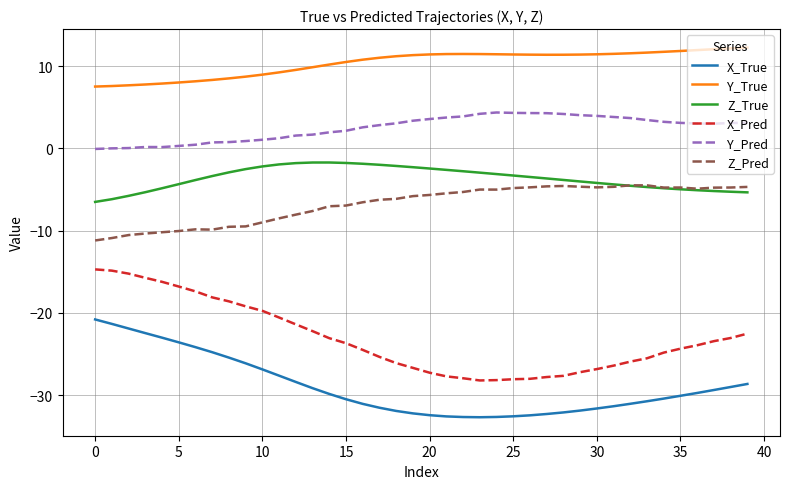

Which series has the widest spread of values?

X_Pred